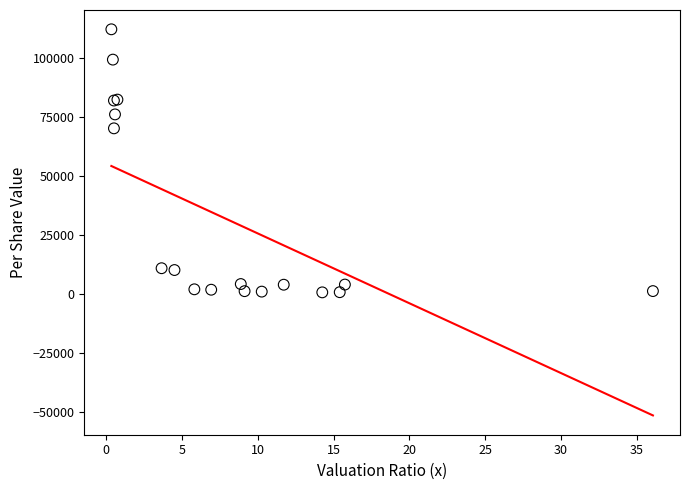

What Y value in the scatter plot is closest to 56479?

70263